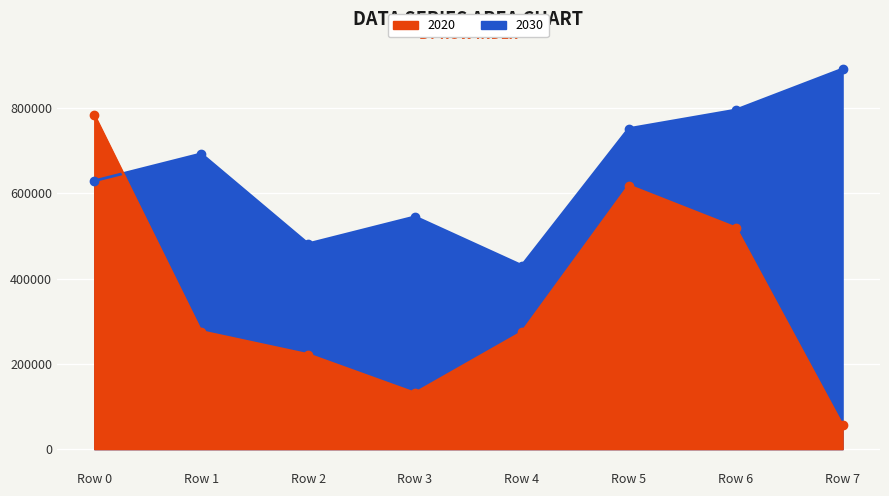

Does the chart display data point markers on the line(s)?

Yes